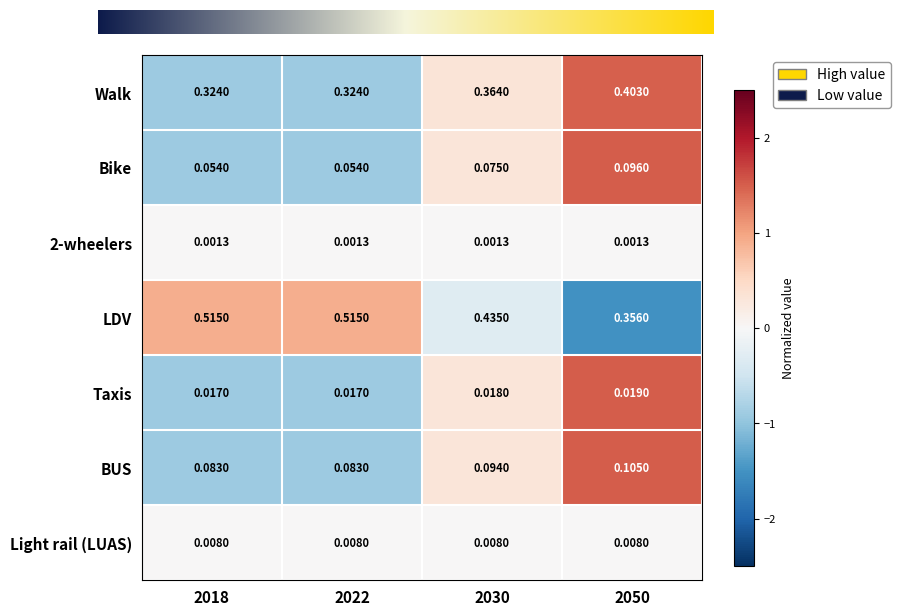

How many Walk values are between 0 and 1?

4